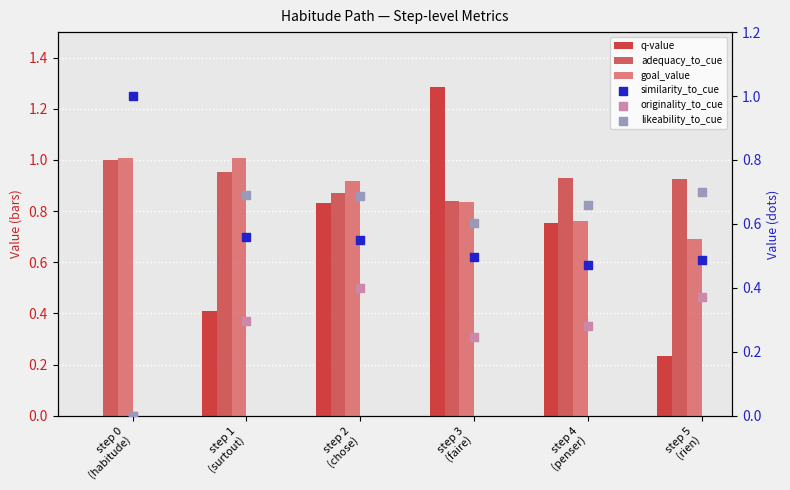

Which series contains the highest Y value?

q-value